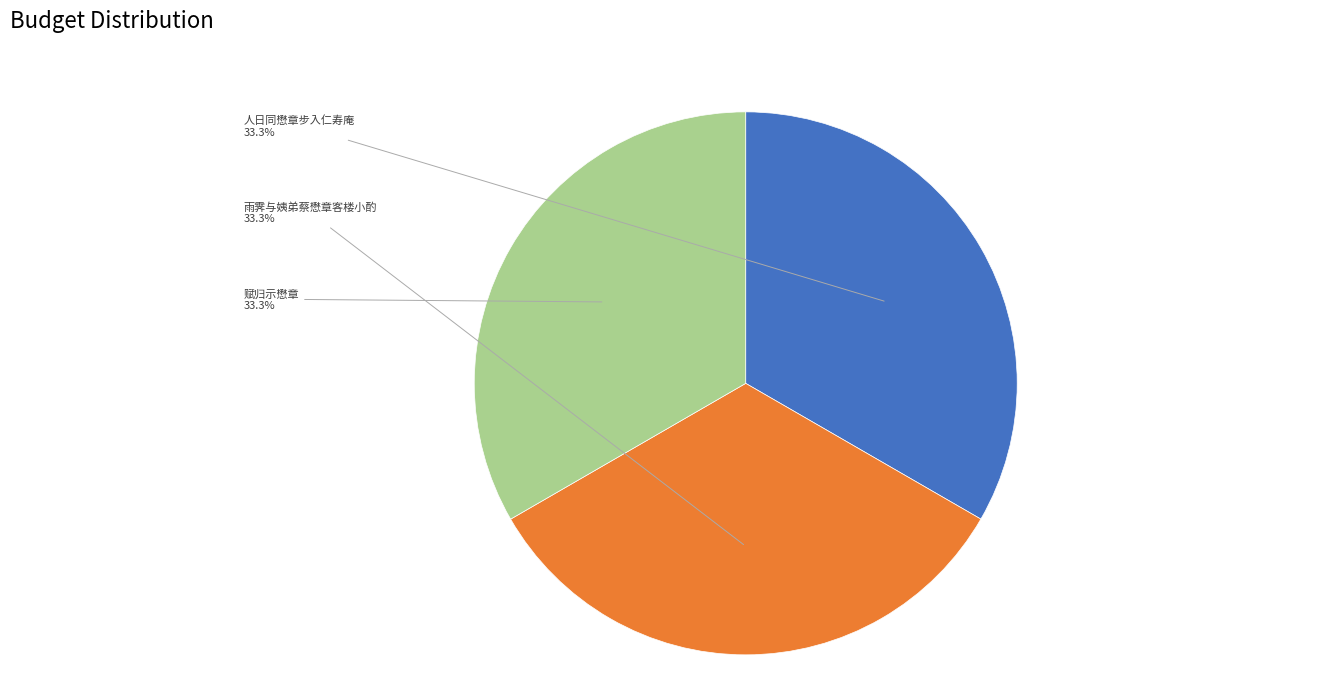

What is the ratio of the value at 人日同懋章步入仁寿庵 to the value at 赋归示懋章?

1.0